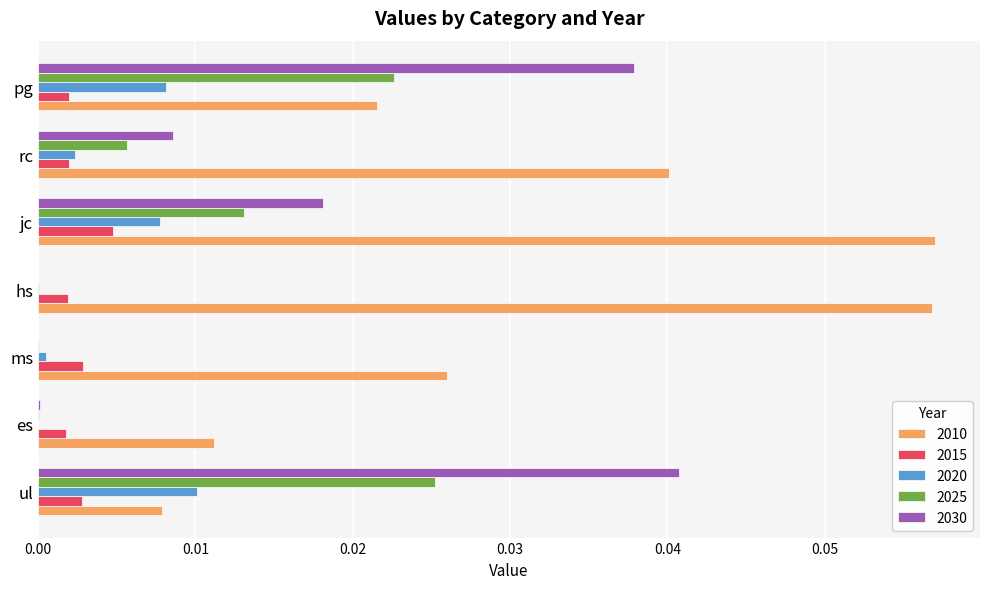

Is it true that 2010 equals 0.0 at rc?

True